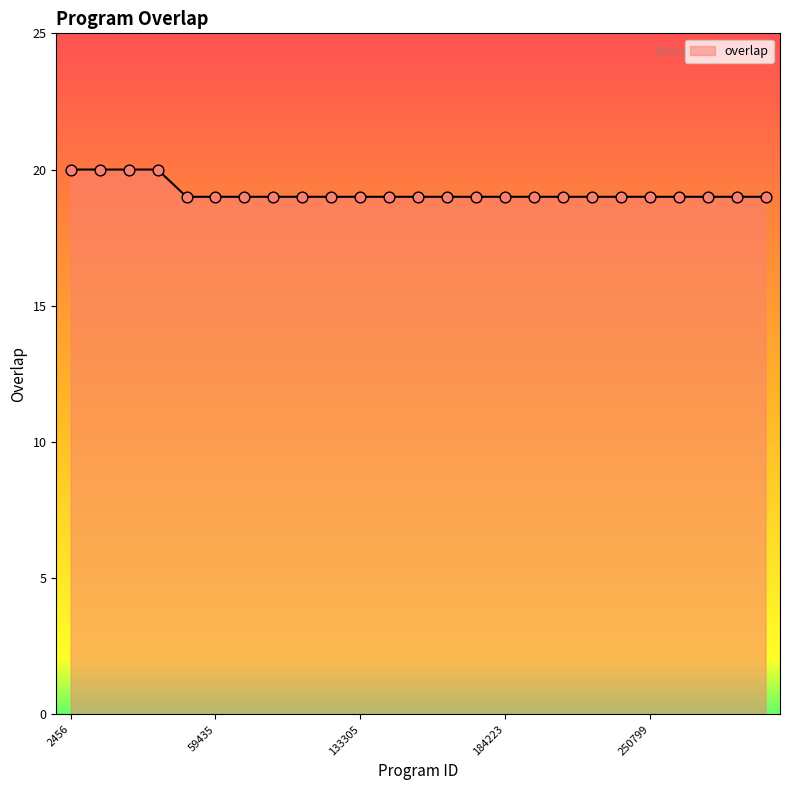

What is the maximum value shown in the chart?

20